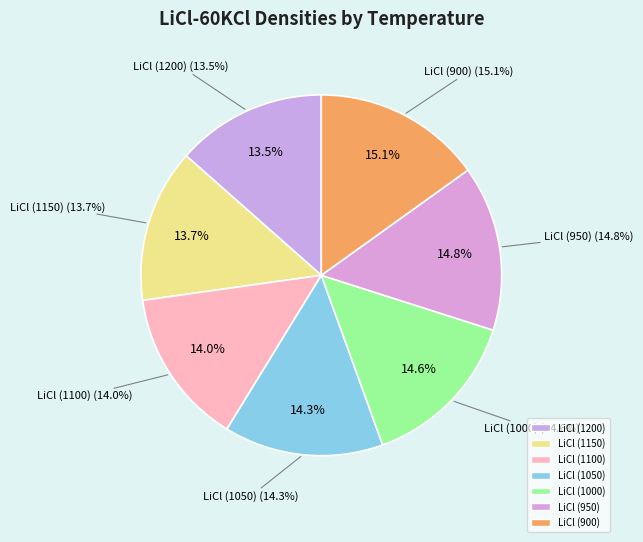

Which has a higher value, LiCl (1050) or LiCl (1000)?

LiCl (1000)